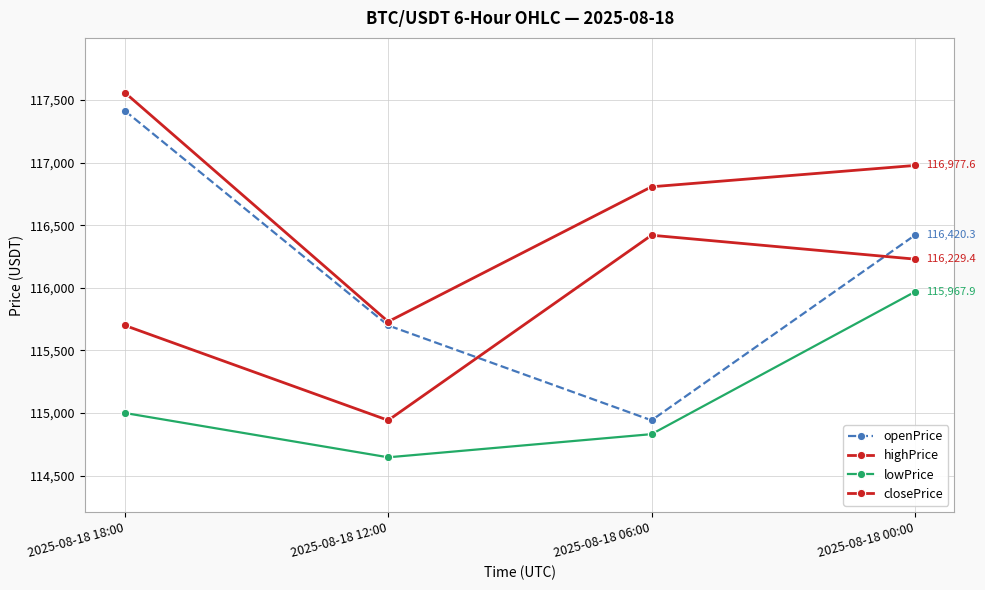

True or false: lowPrice has a value of 52886.9 at 2025-08-18 18:00.

False